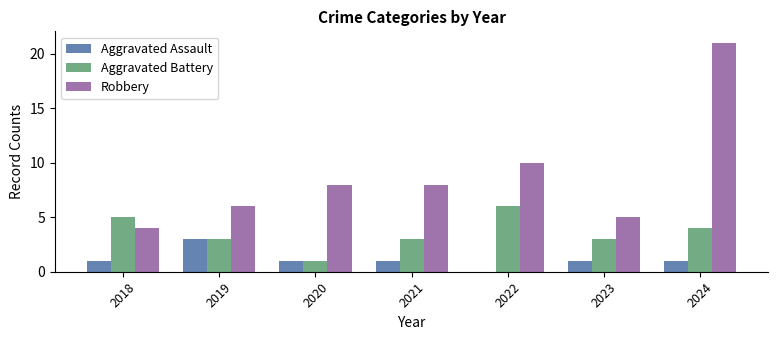

What is the greatest value displayed?

21